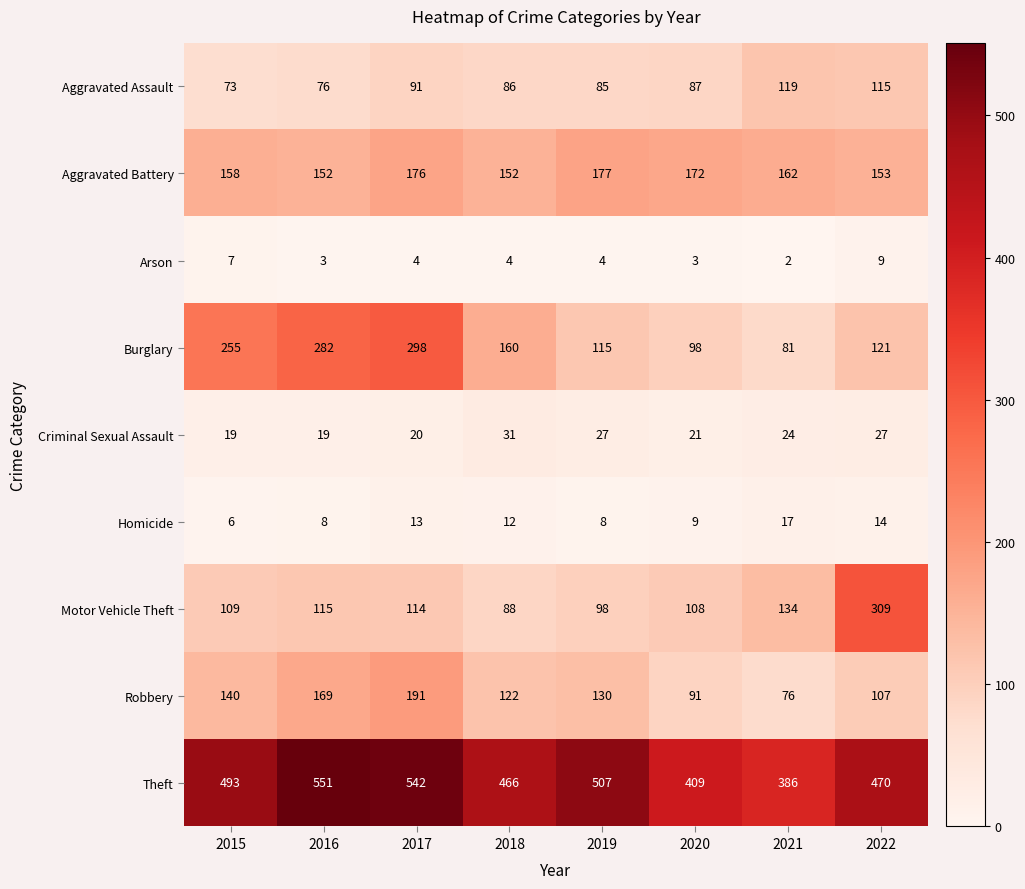

Which series has the largest total across all categories?

Theft